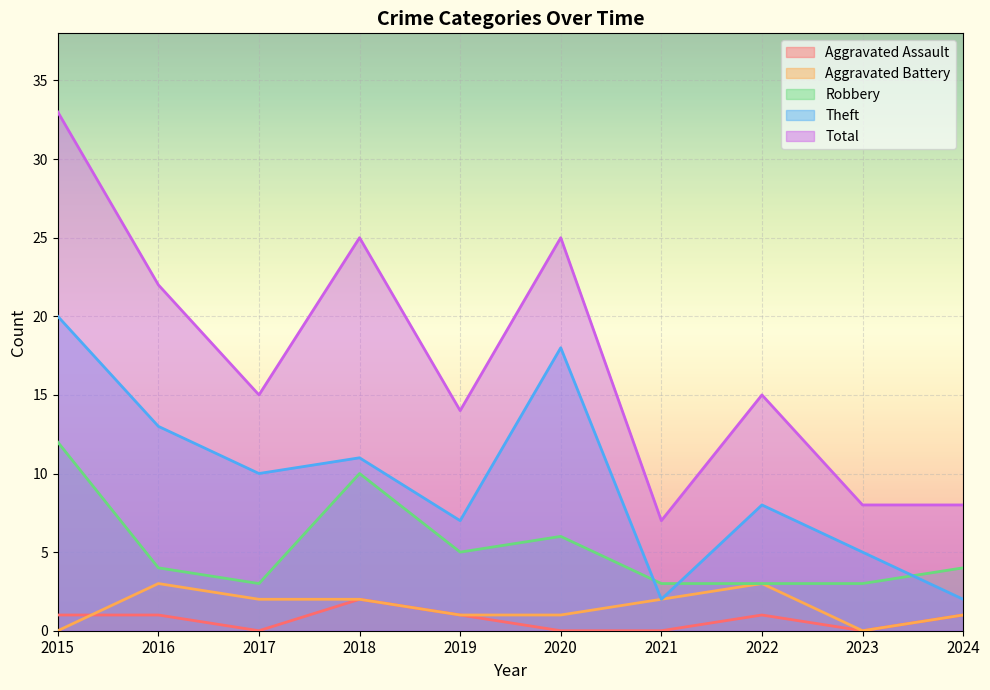

Reading left to right, transcribe all the data shown in this chart.

Aggravated Assault: 1	1	0	2	1	0	0	1	0	1
Aggravated Battery: 0	3	2	2	1	1	2	3	0	1
Robbery: 12	4	3	10	5	6	3	3	3	4
Theft: 20	13	10	11	7	18	2	8	5	2
Total: 33	22	15	25	14	25	7	15	8	8